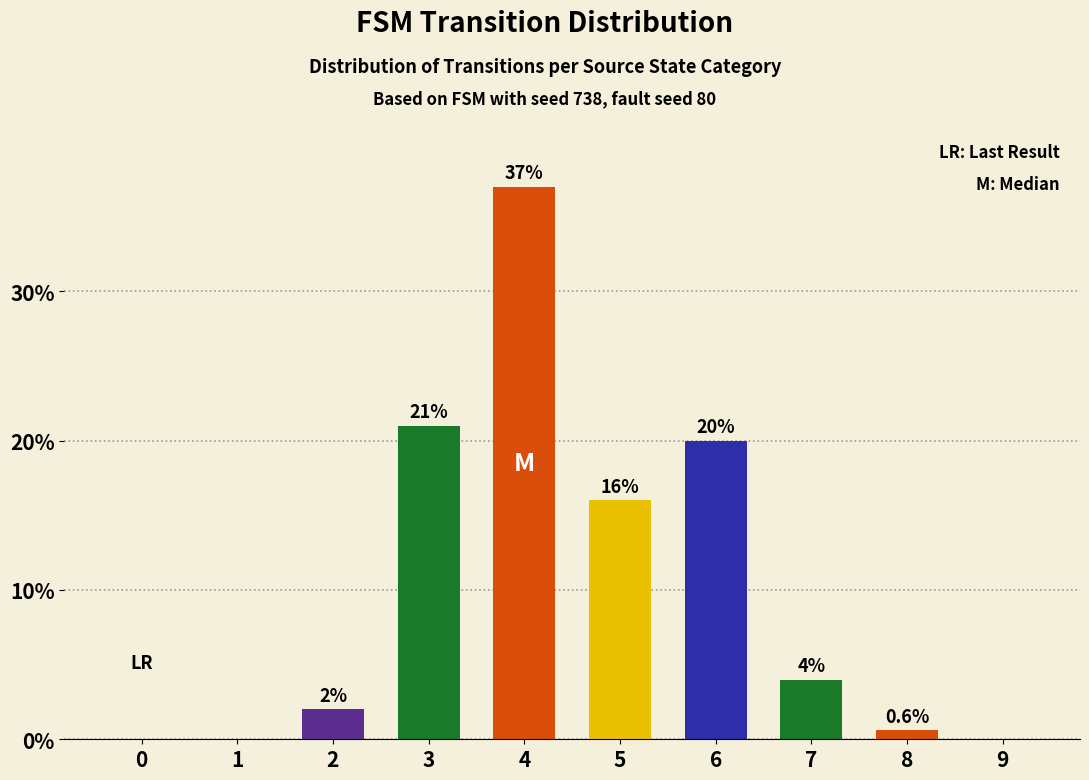

The value at 6 is 26.3. True or false?

False